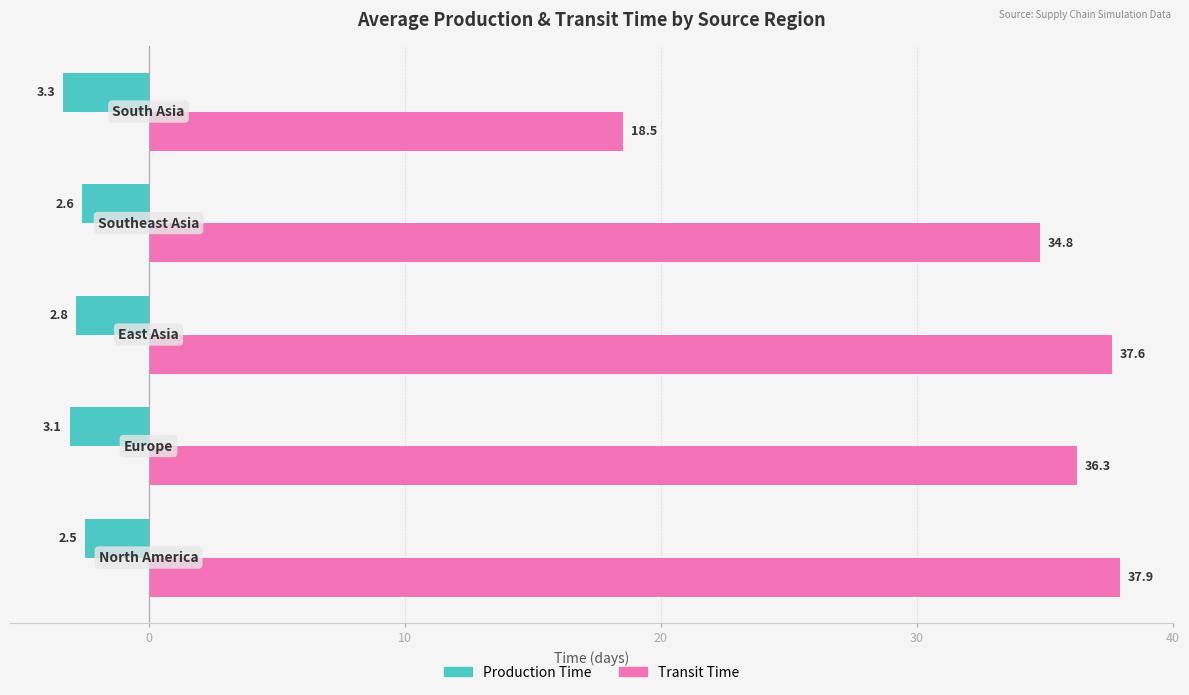

List the series in order of their overall mean, lowest first.

Production Time, Transit Time